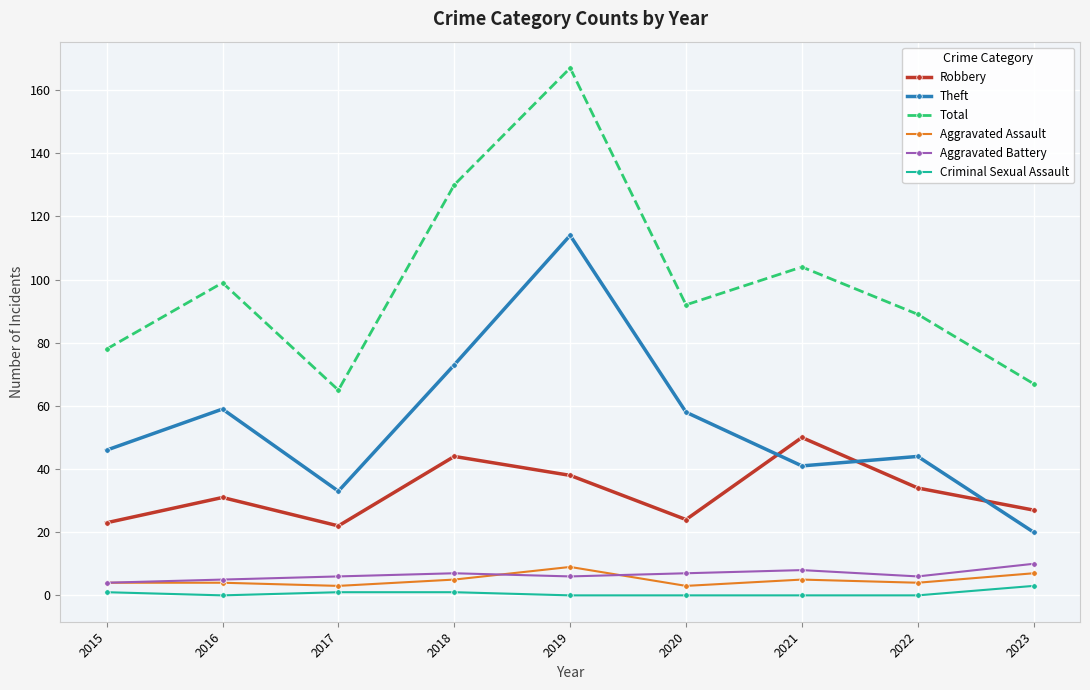

True or false: Aggravated Assault and Criminal Sexual Assault intersect in this chart.

False